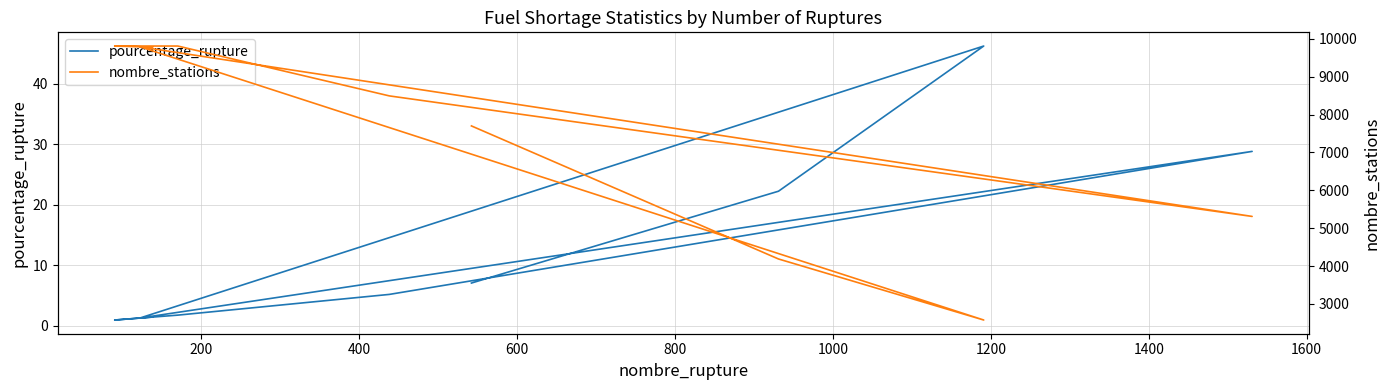

True or false: nombre_stations and pourcentage_rupture cross at least once.

False